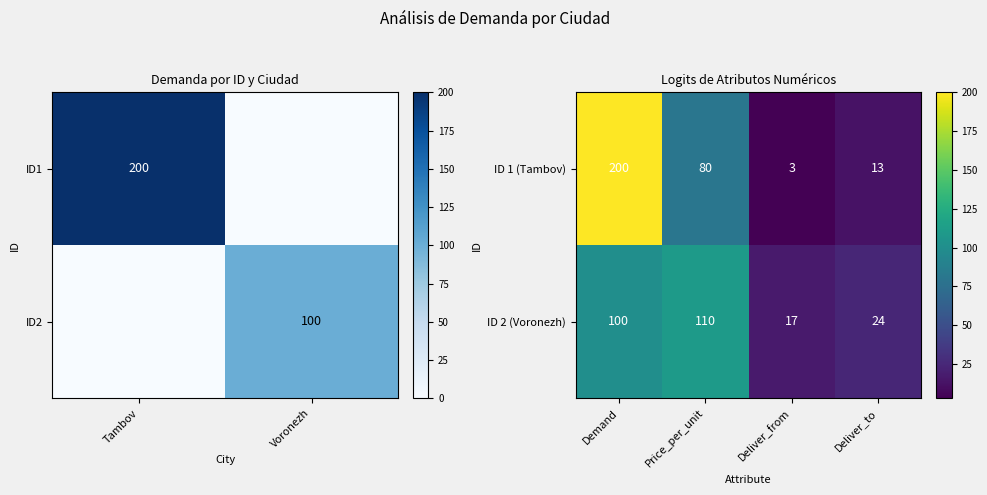

The value of ID 1 (Tambov) at Deliver_to is 13. True or false?

True